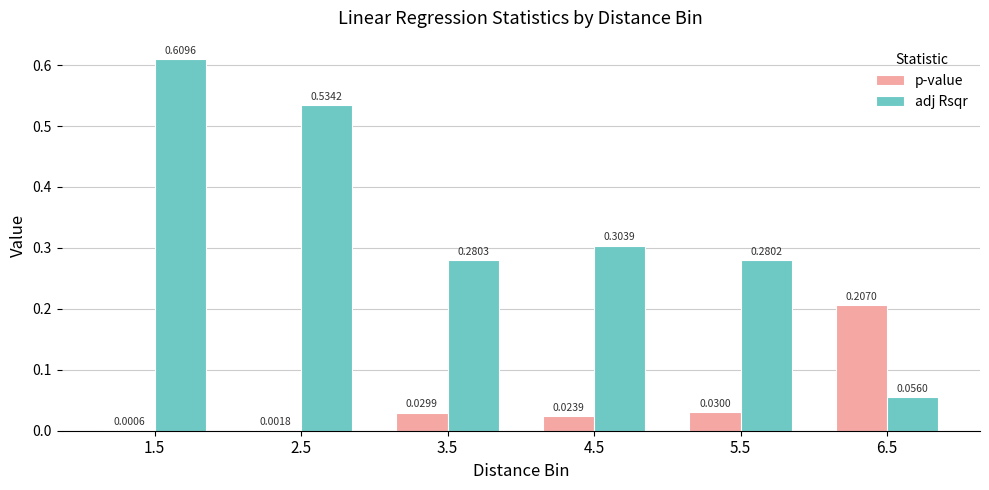

Are the bars grouped side by side (vs. stacked)?

Yes